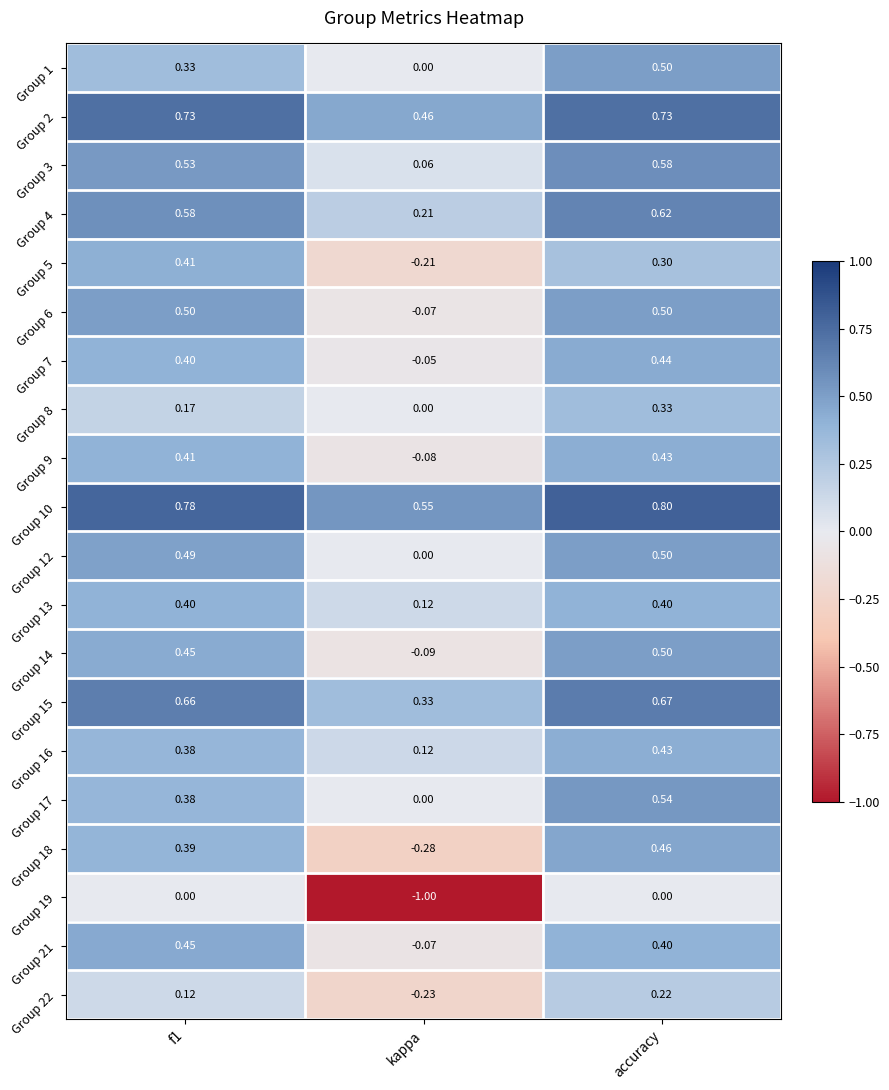

At which category is the sum across all series the highest?

accuracy